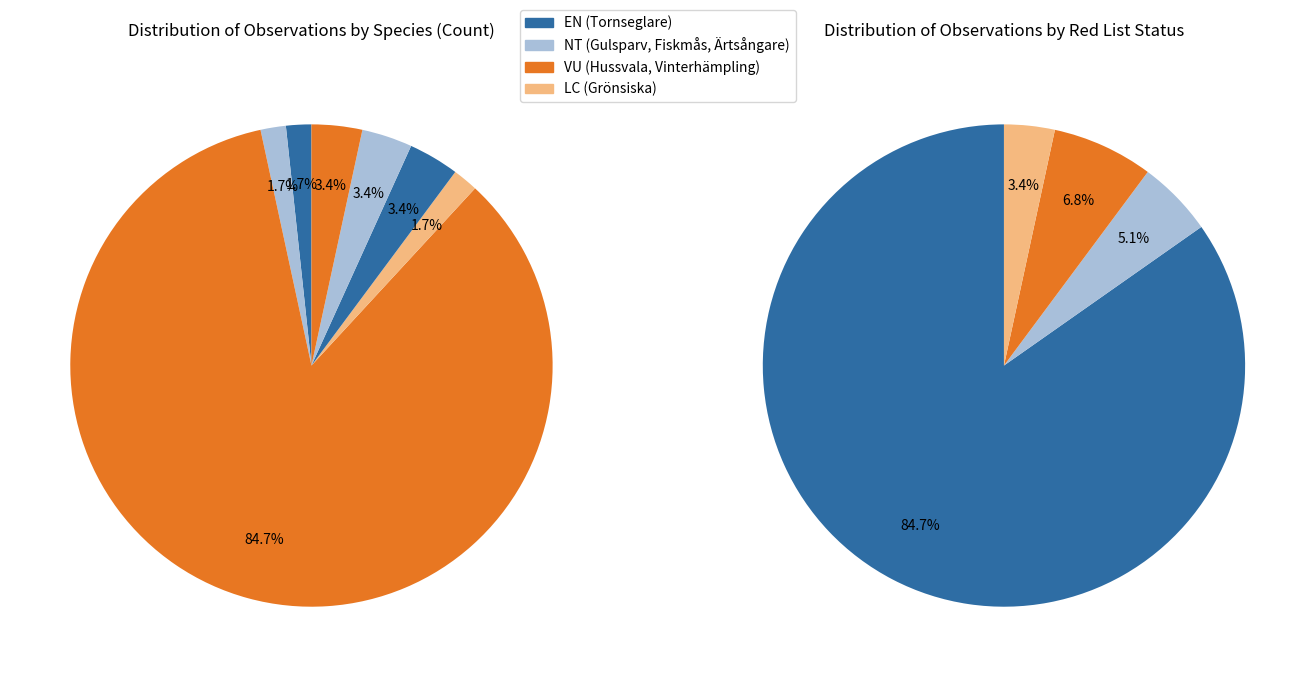

What is the ratio of the value at Ärtsångare to the value at Fiskmås?

1.0